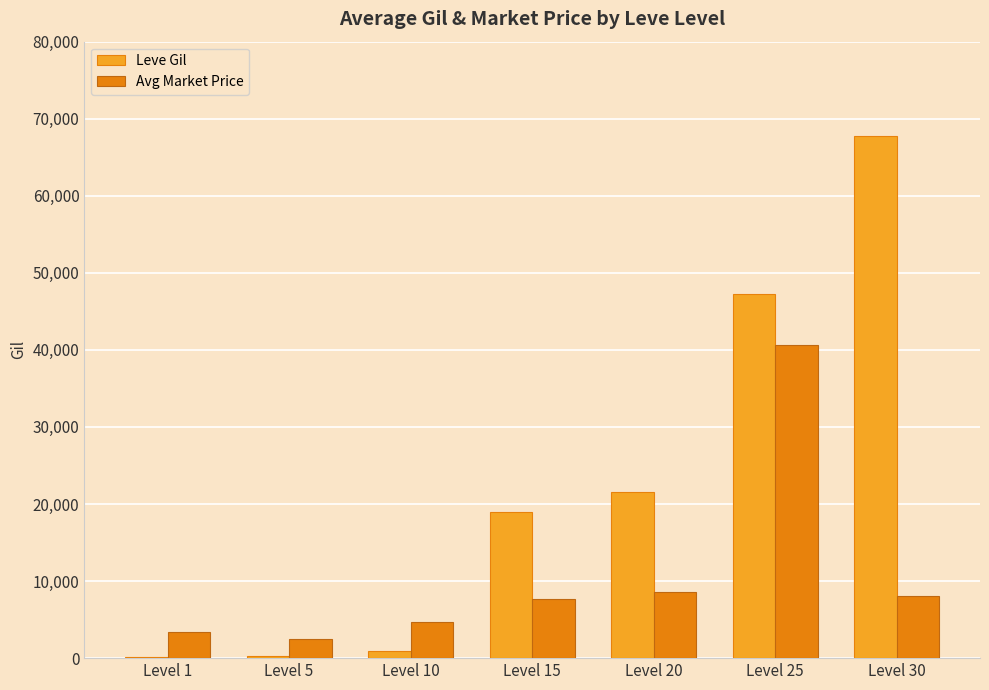

At which label is Leve Gil closest to 33945?

Level 20